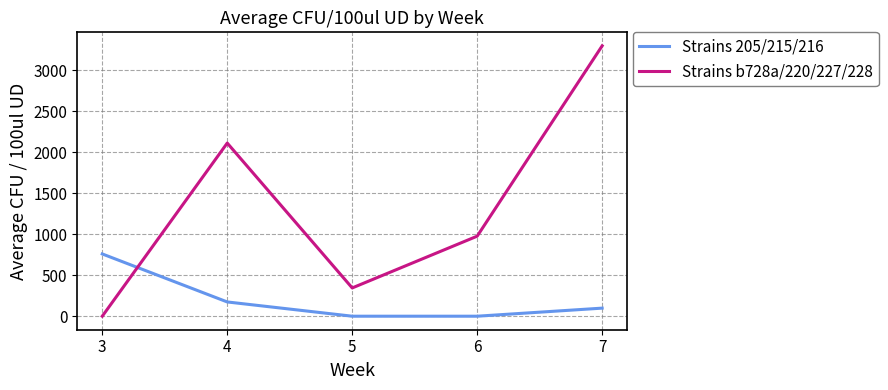

At which label is Strains 205/215/216 closest to 380?

4